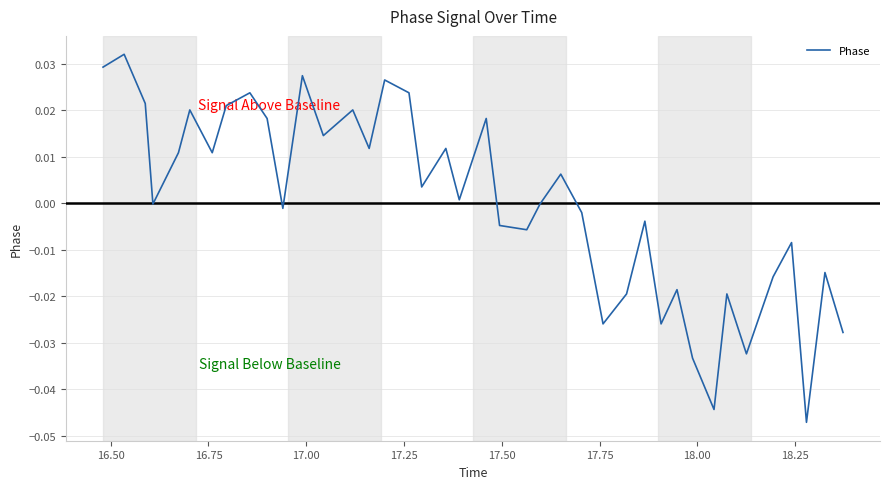

How many lines are shown in the chart?

1